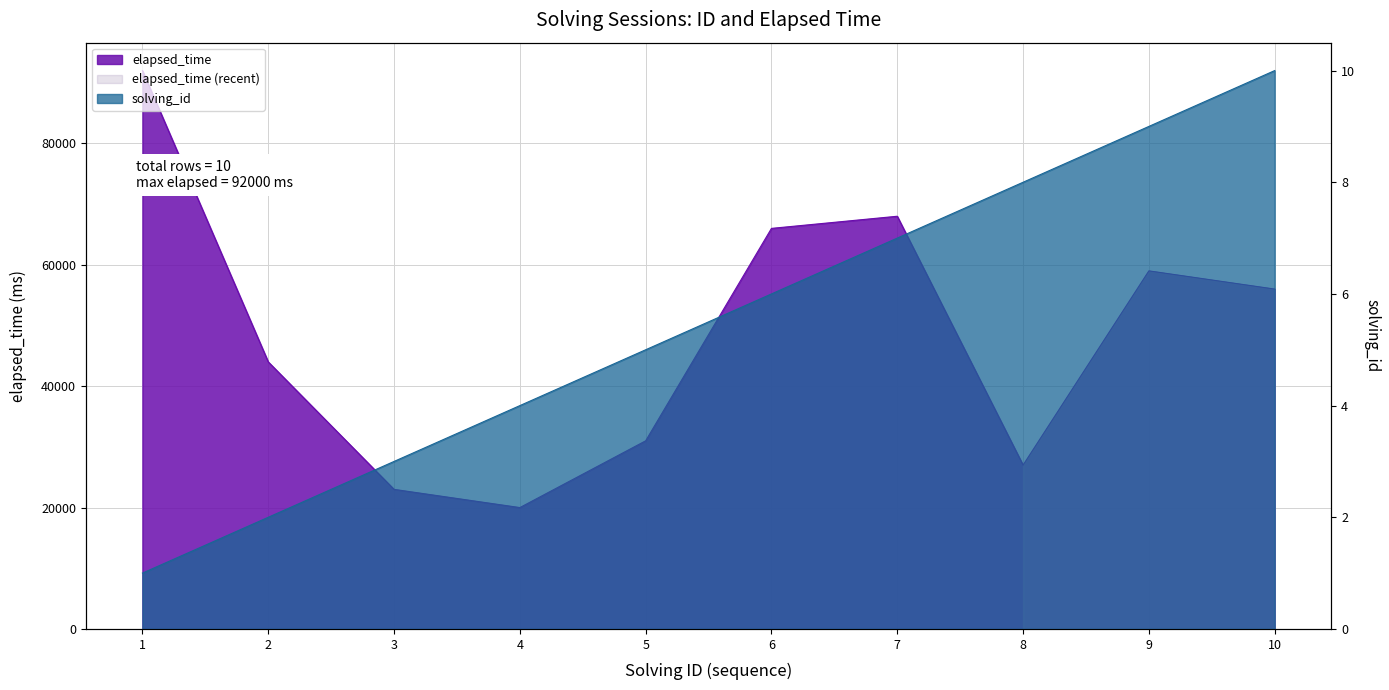

How many data points in elapsed_time are less than 56000?

5